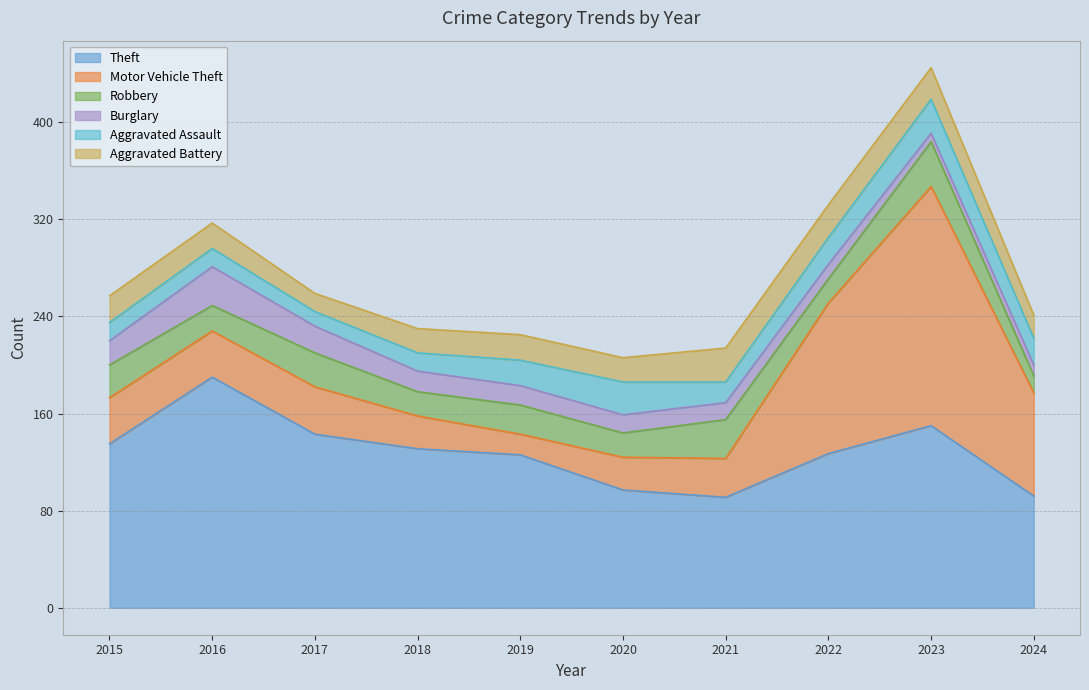

Reading right to left, what are all the values shown in this chart?

Theft: 92	150	127	91	97	126	131	143	190	135
Motor Vehicle Theft: 85	197	124	32	27	17	27	39	38	38
Robbery: 14	37	20	32	20	24	20	28	21	27
Burglary: 9	7	12	14	15	16	17	22	32	20
Aggravated Assault: 22	28	22	17	27	21	15	12	15	15
Aggravated Battery: 19	26	27	28	20	21	20	15	21	22